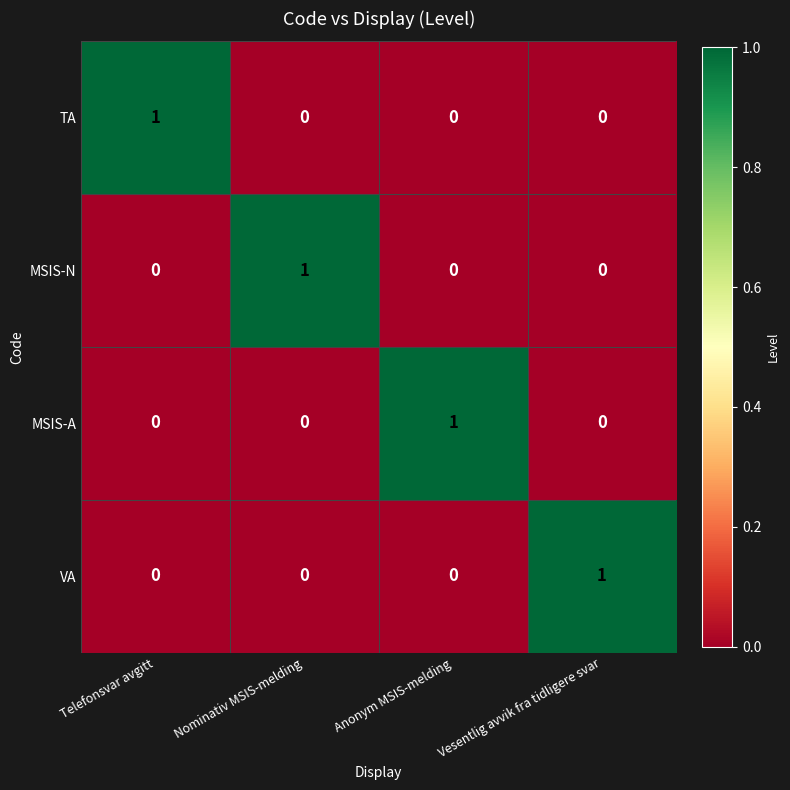

Reading left to right, list all the values displayed in this chart.

TA: 1	0	0	0
MSIS-N: 0	1	0	0
MSIS-A: 0	0	1	0
VA: 0	0	0	1